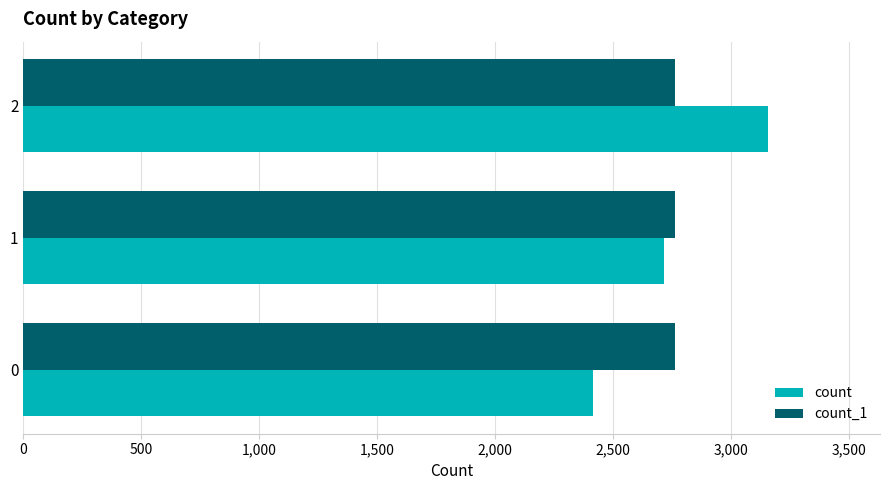

How many categories are shown in the chart?

3